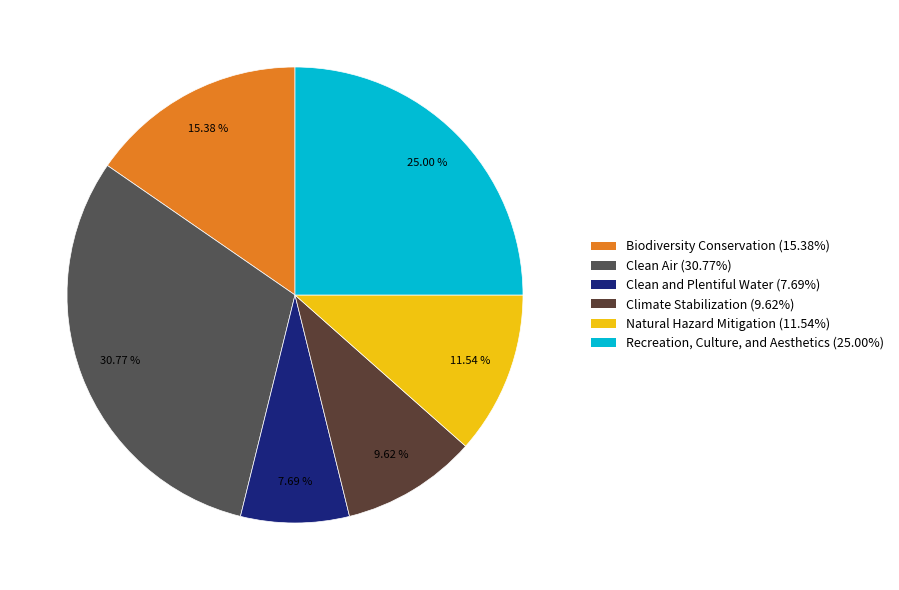

How many slices are in this pie chart?

6